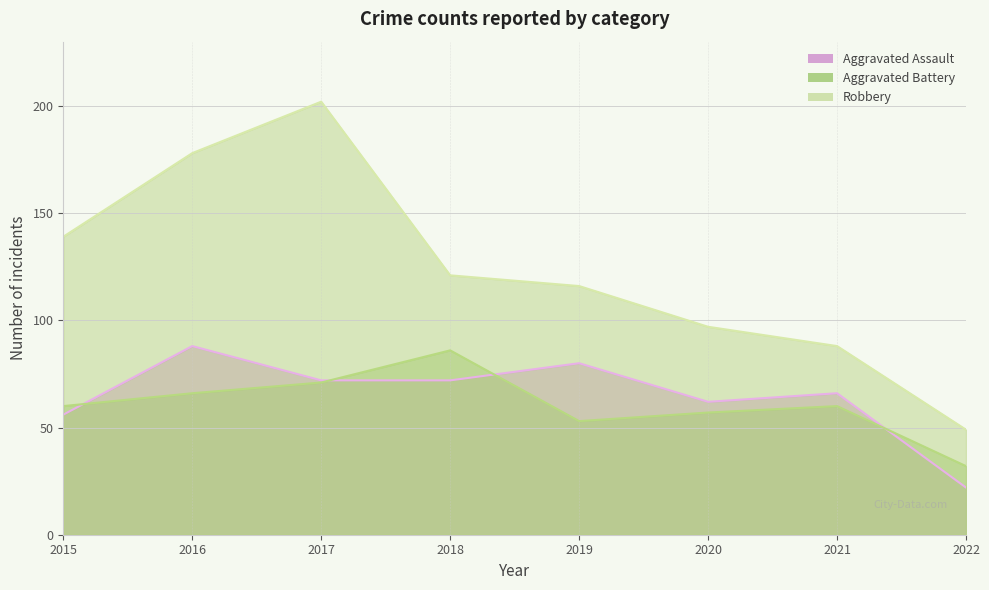

How many values in the Aggravated Battery series exceed 60?

3